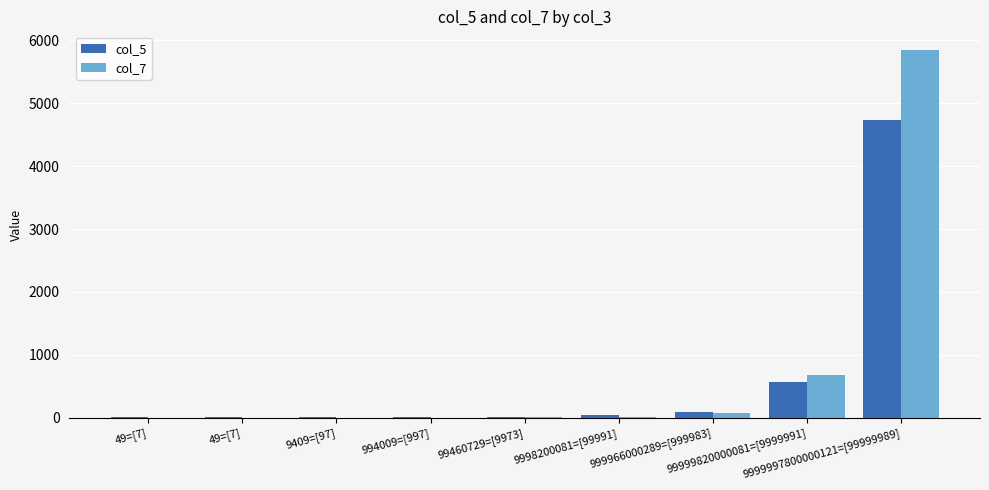

At which category is the sum across all series the highest?

9999997800000121=[99999989]